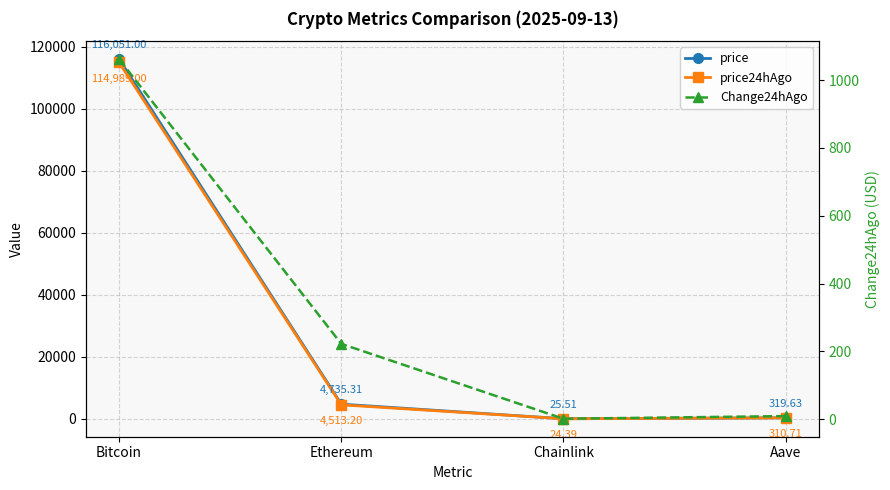

Which series has the largest total across all categories?

price